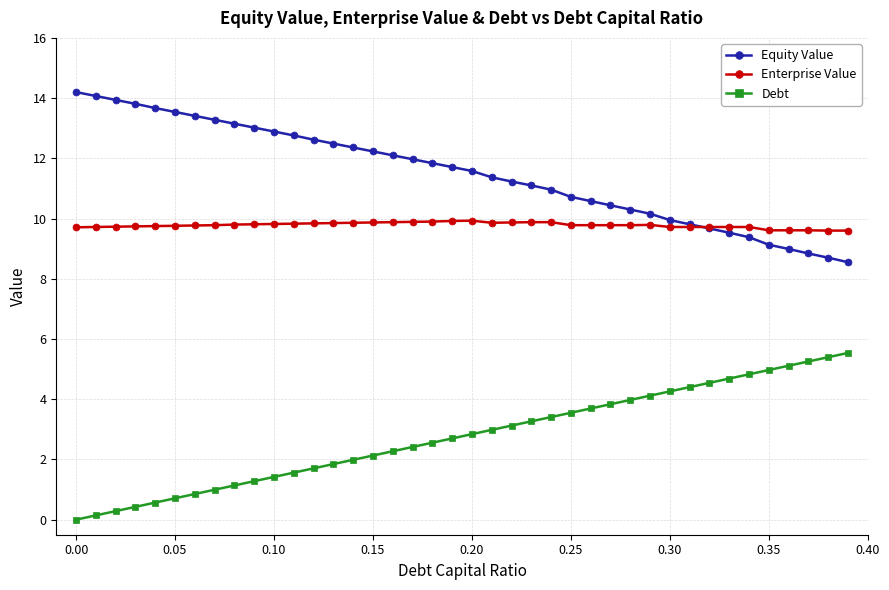

Rank the series by their average value, from highest to lowest.

Equity Value, Enterprise Value, Debt